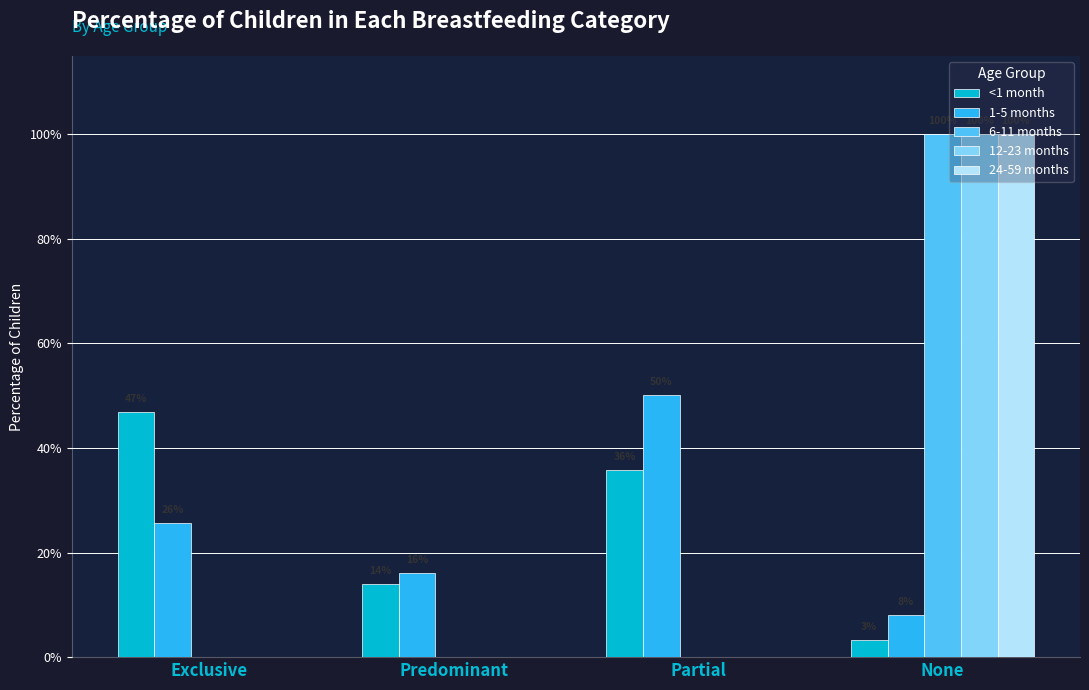

Is it true that <1 month equals 0.3 at Exclusive?

False